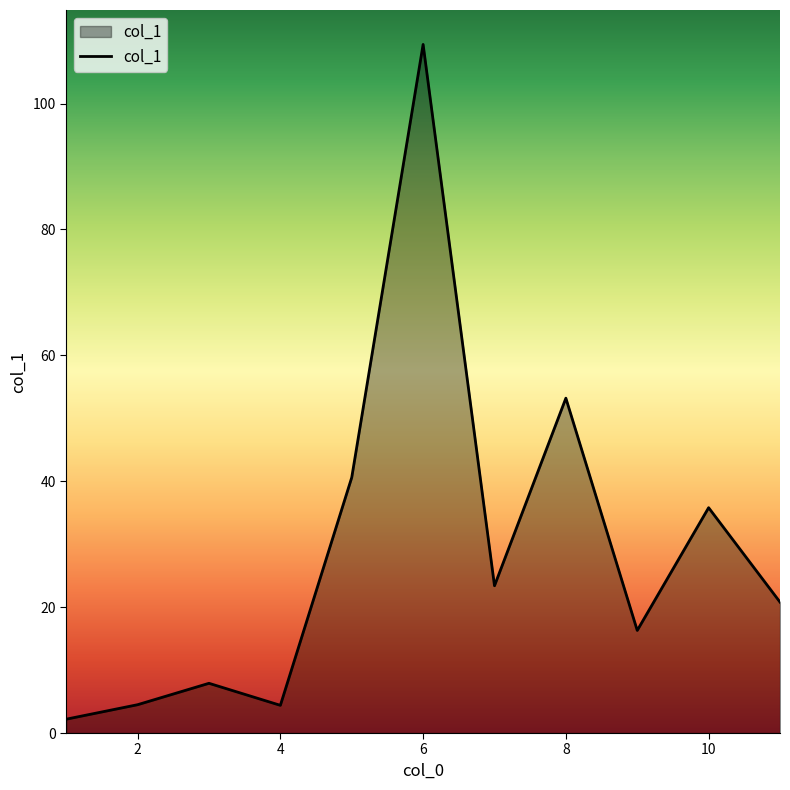

What is the average value?

29.0